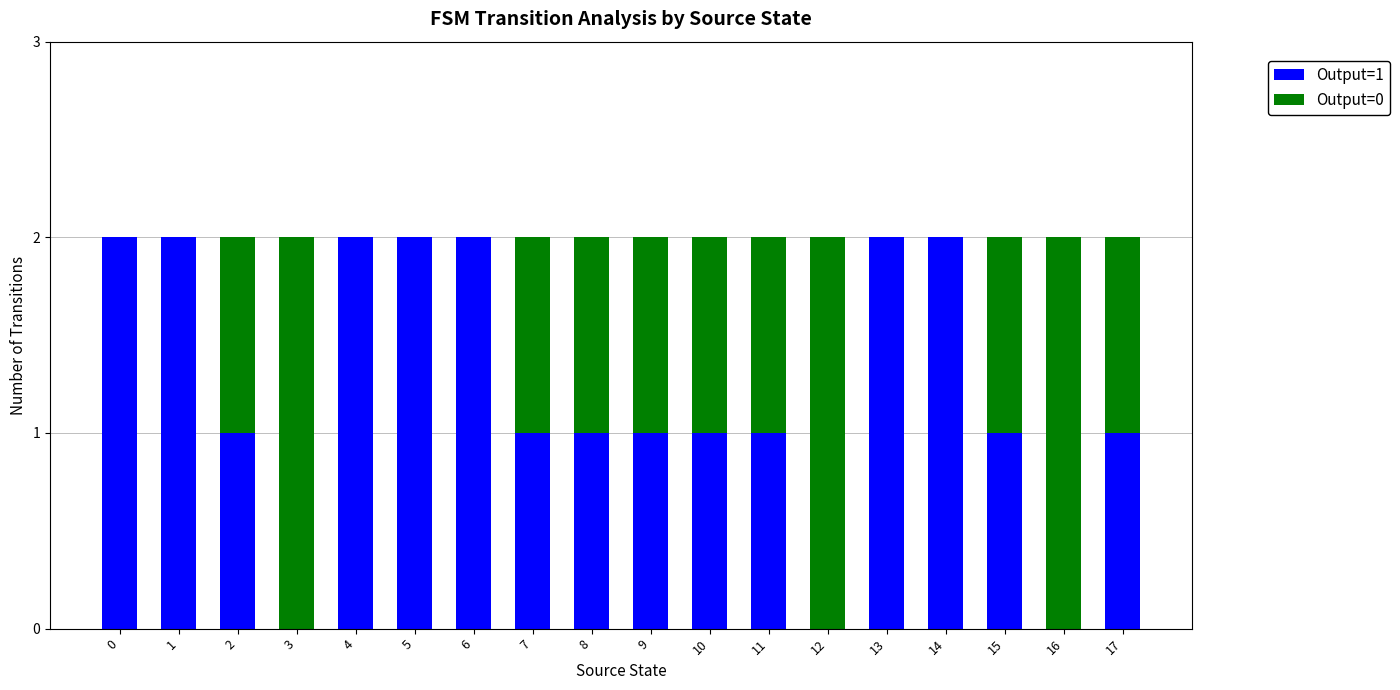

Is it true that Output=1 equals 1 at 12?

False